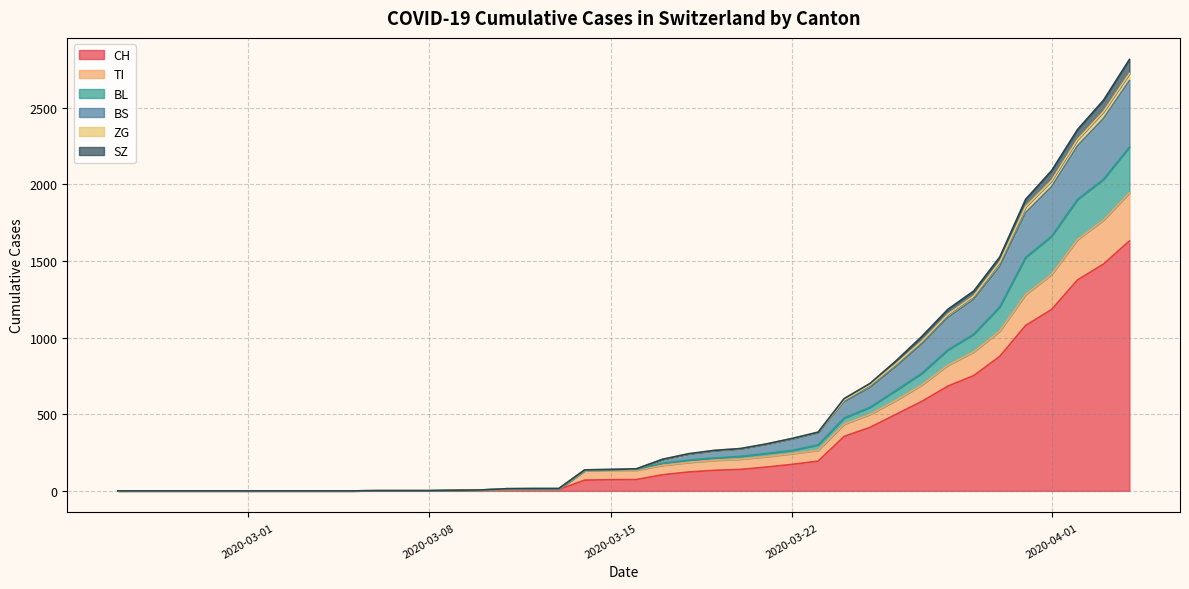

What is the highest value of the CH series?

1630